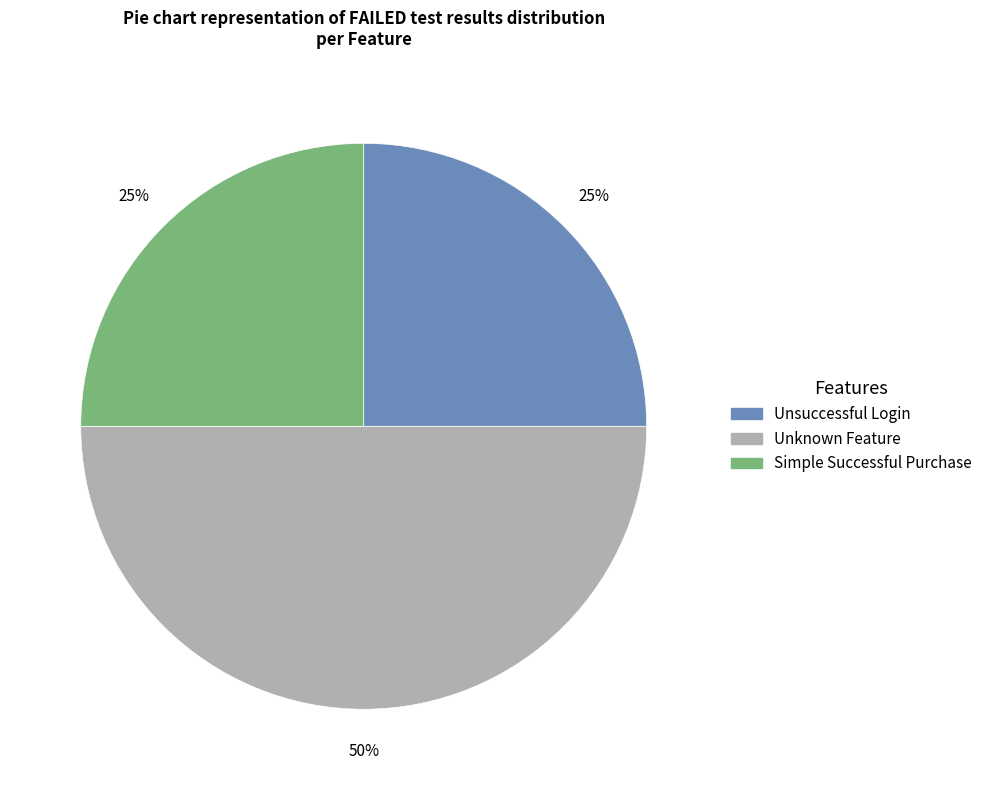

The Unsuccessful Login slice represents 39% of the pie. True or false?

False